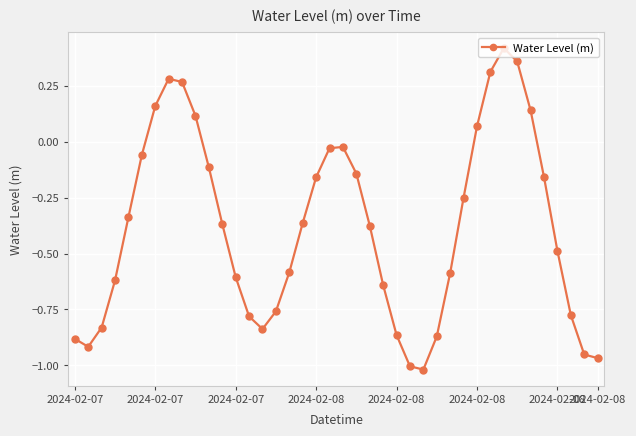

Is this an area chart (filled region under the line)?

No